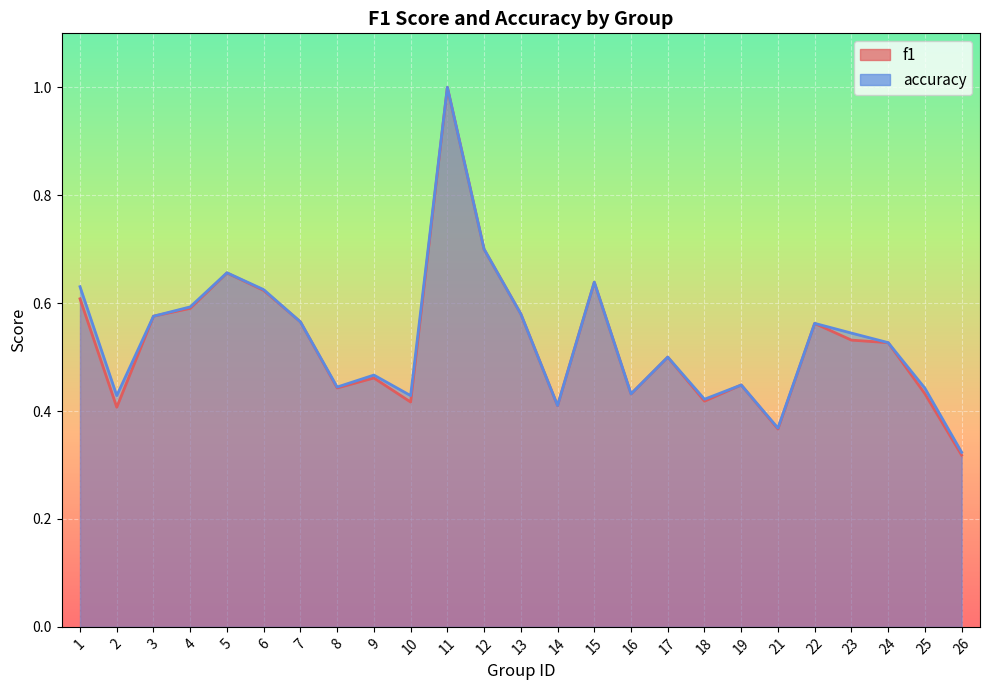

How many interior local valleys does the f1 series have?

7